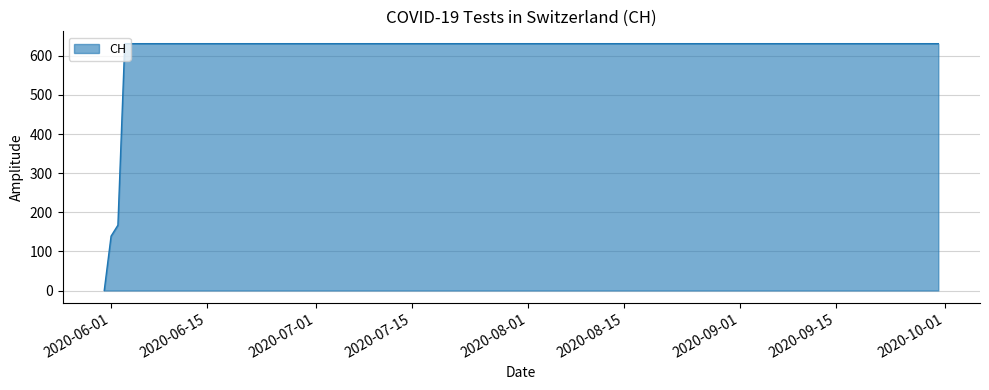

What is the difference between the maximum and minimum values?

631